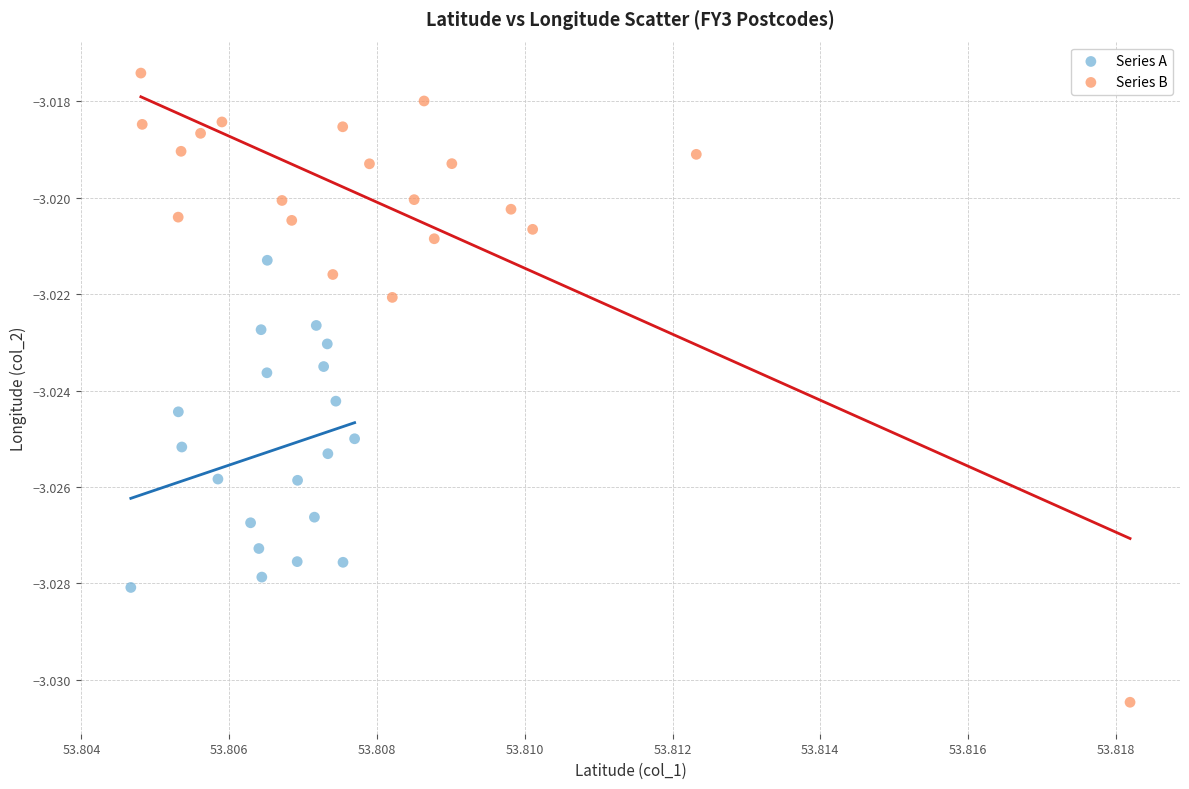

Which series contains the lowest Y value?

Series B